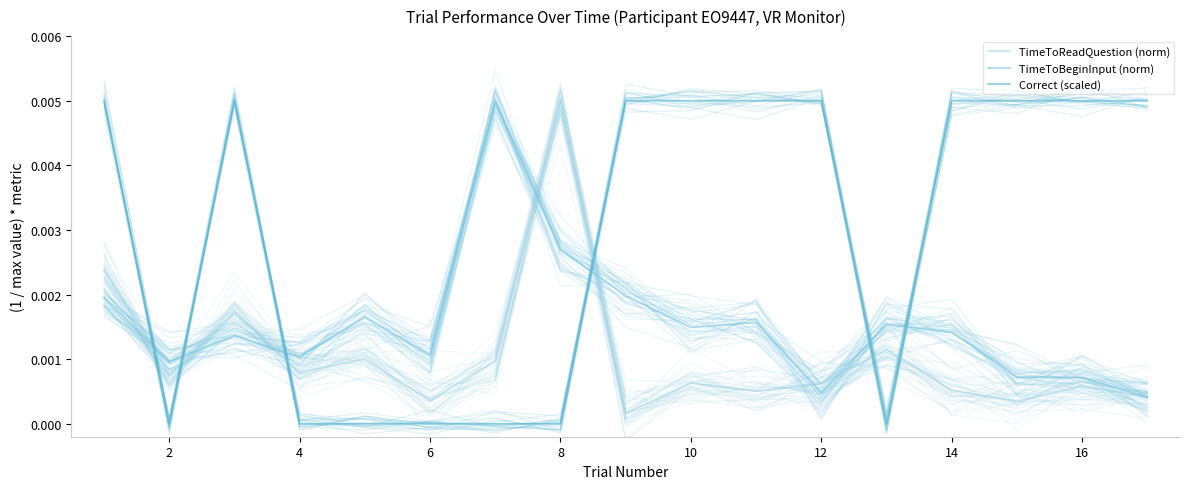

True or false: TimeToBeginInput (norm) and Correct (scaled) intersect in this chart.

True